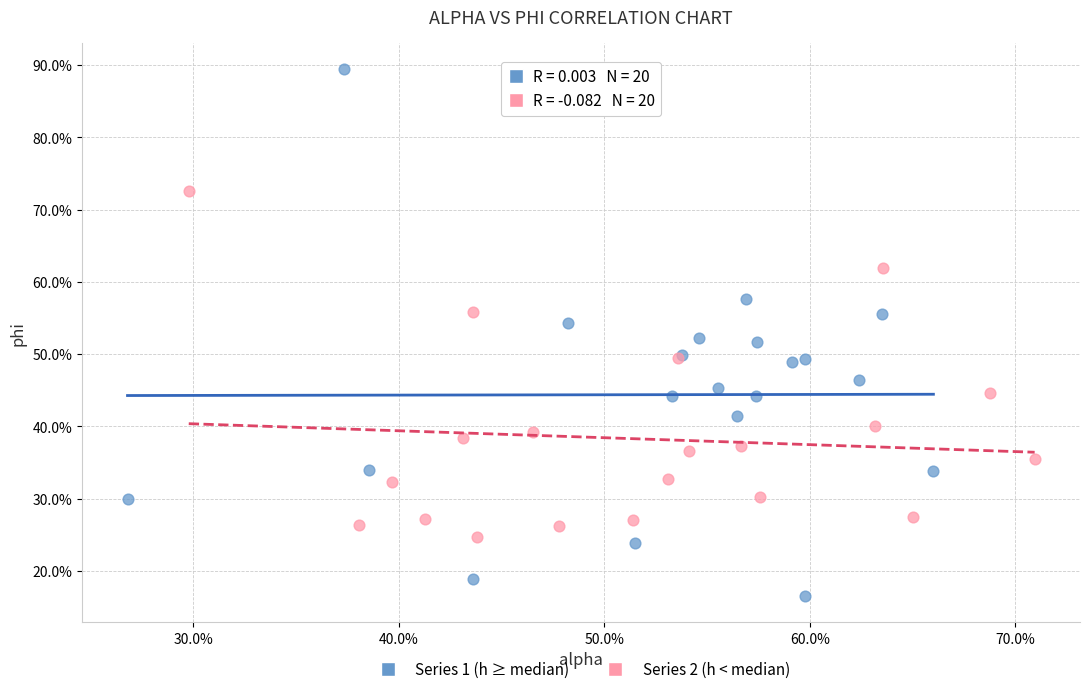

What are all the series names shown in the legend?

Series 1 (h ≥ median), Series 2 (h < median)